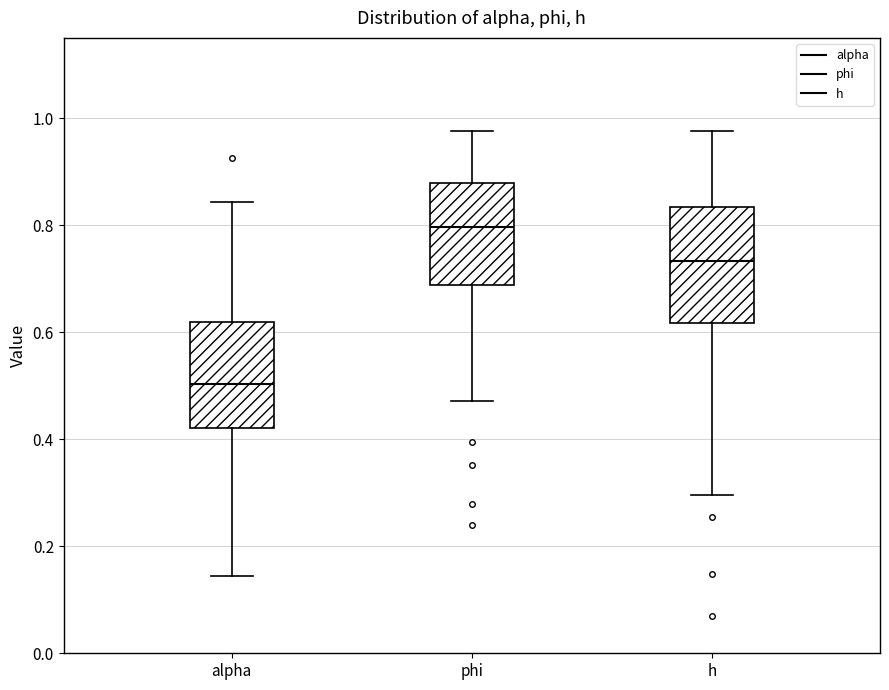

Reading left to right, read every box against the y-axis: the position of its median line, the range the box covers, and the ends of its whiskers. The values are not printed on the chart, so give them approximately, as read against the axis.

alpha: median 0.50, box 0.42 to 0.62, whiskers 0.14 to 0.84
phi: median 0.80, box 0.68 to 0.88, whiskers 0.48 to 0.98
h: median 0.74, box 0.62 to 0.84, whiskers 0.30 to 0.98